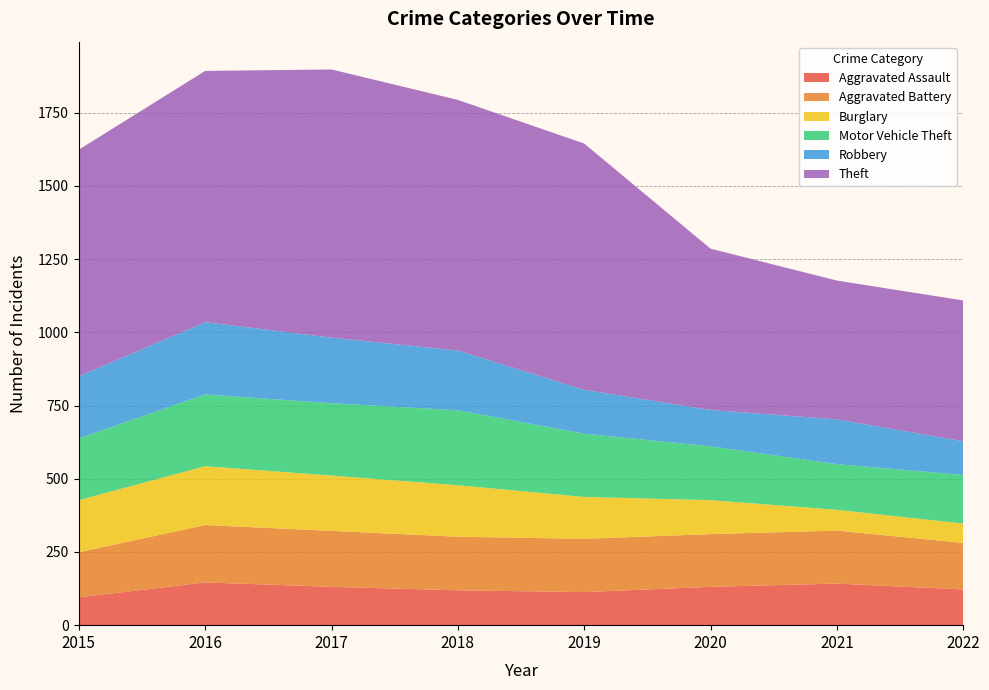

How many interior local peaks does the Aggravated Battery series have?

2